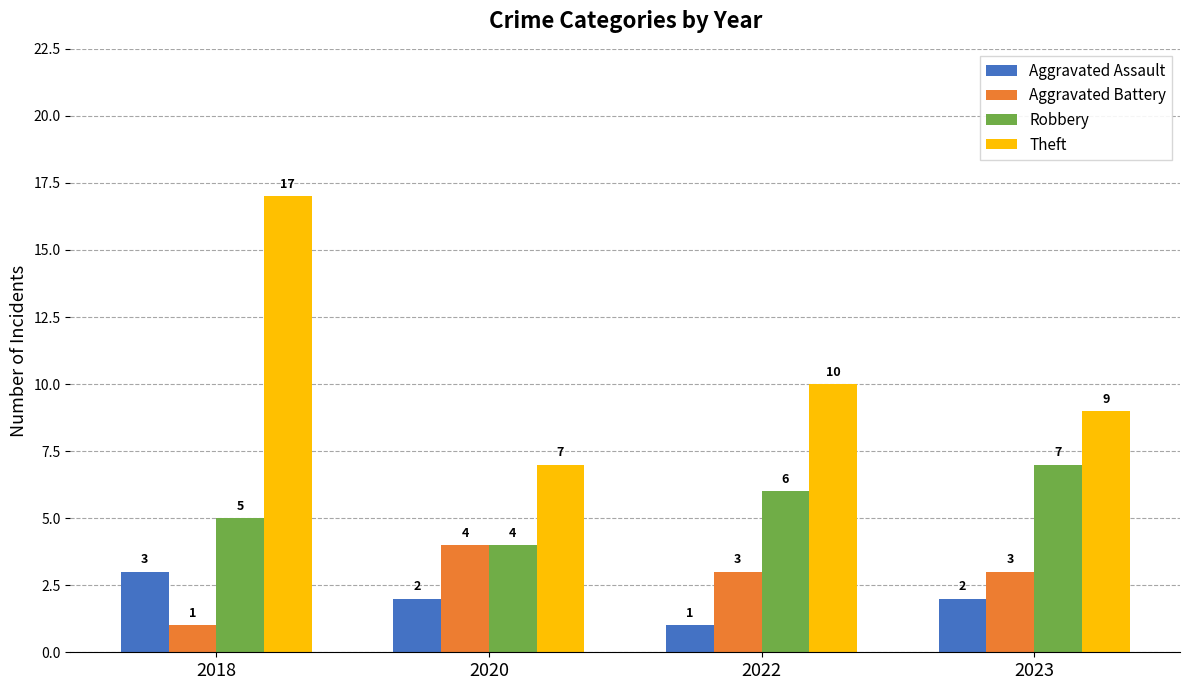

What is the minimum value shown in the chart?

1